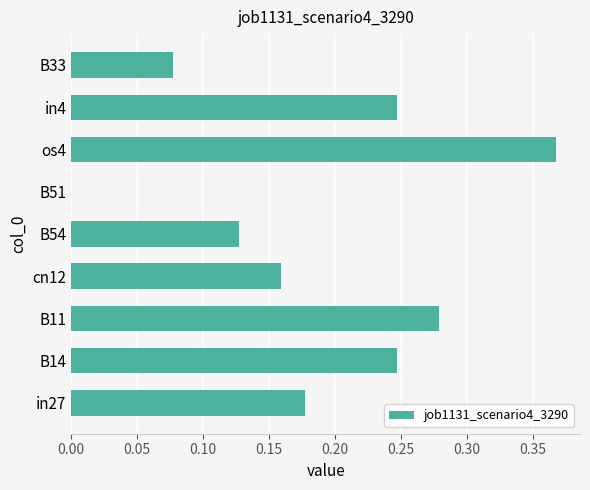

What is the sum of the values at B14 and in4?

0.5